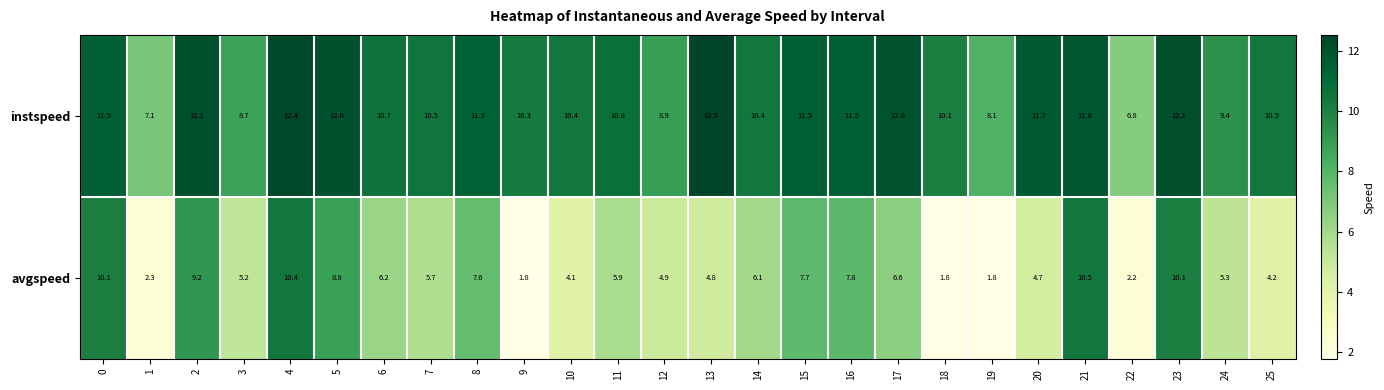

Which series has the largest range (max minus min)?

avgspeed